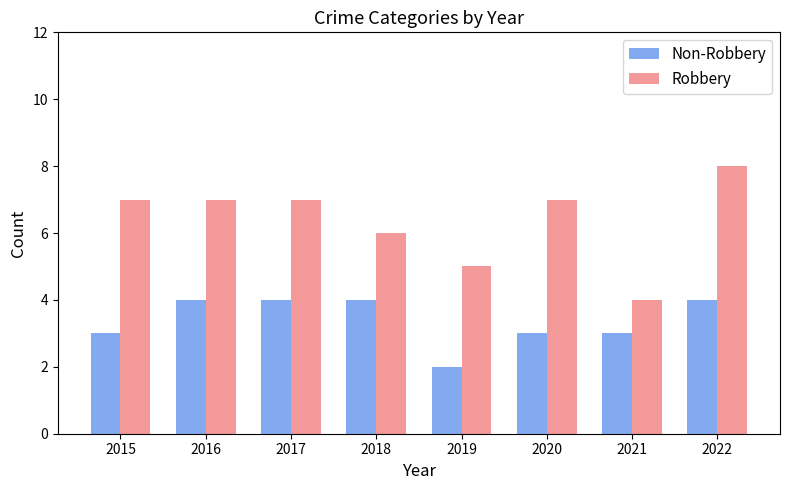

How many categories are shown in the chart?

8